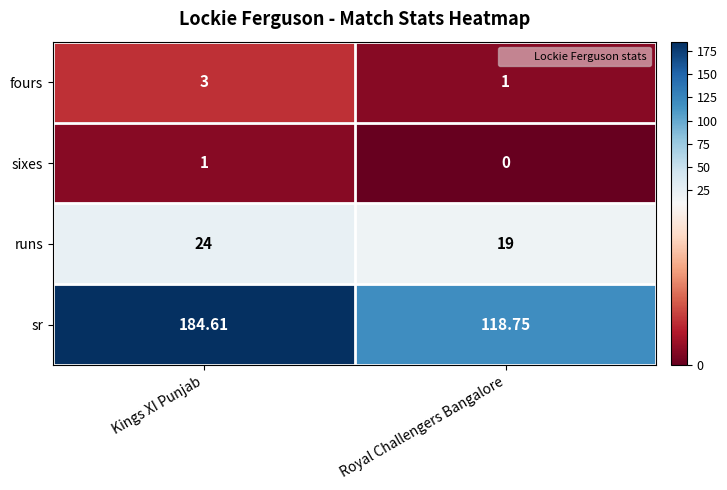

Which label corresponds to the largest value in the chart?

Kings XI Punjab